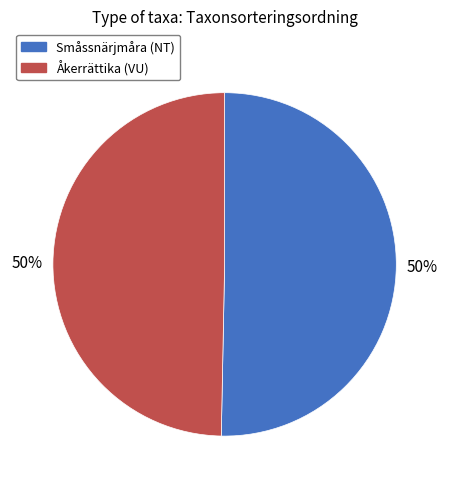

How many slices are in this pie chart?

2